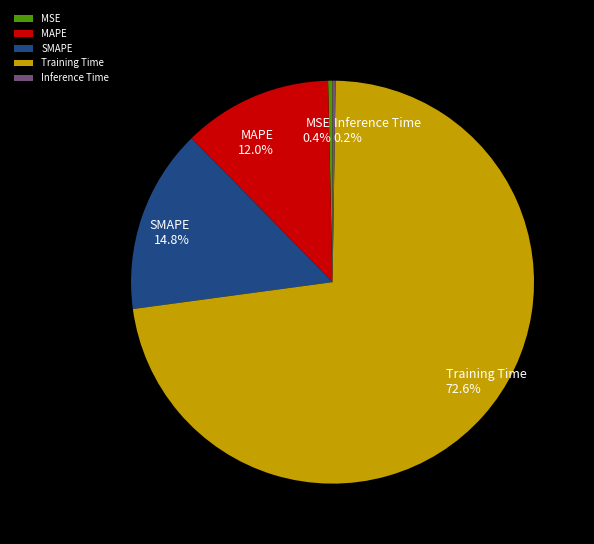

Does Training Time account for over 50% of the chart?

Yes